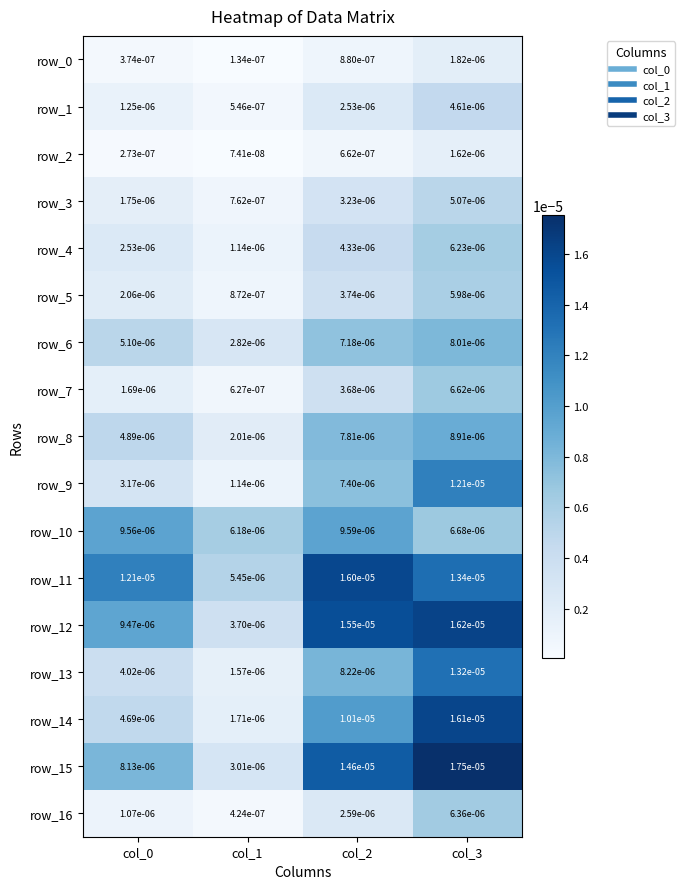

Is the value of row_6 at col_2 greater than the value of row_9 at col_3?

No